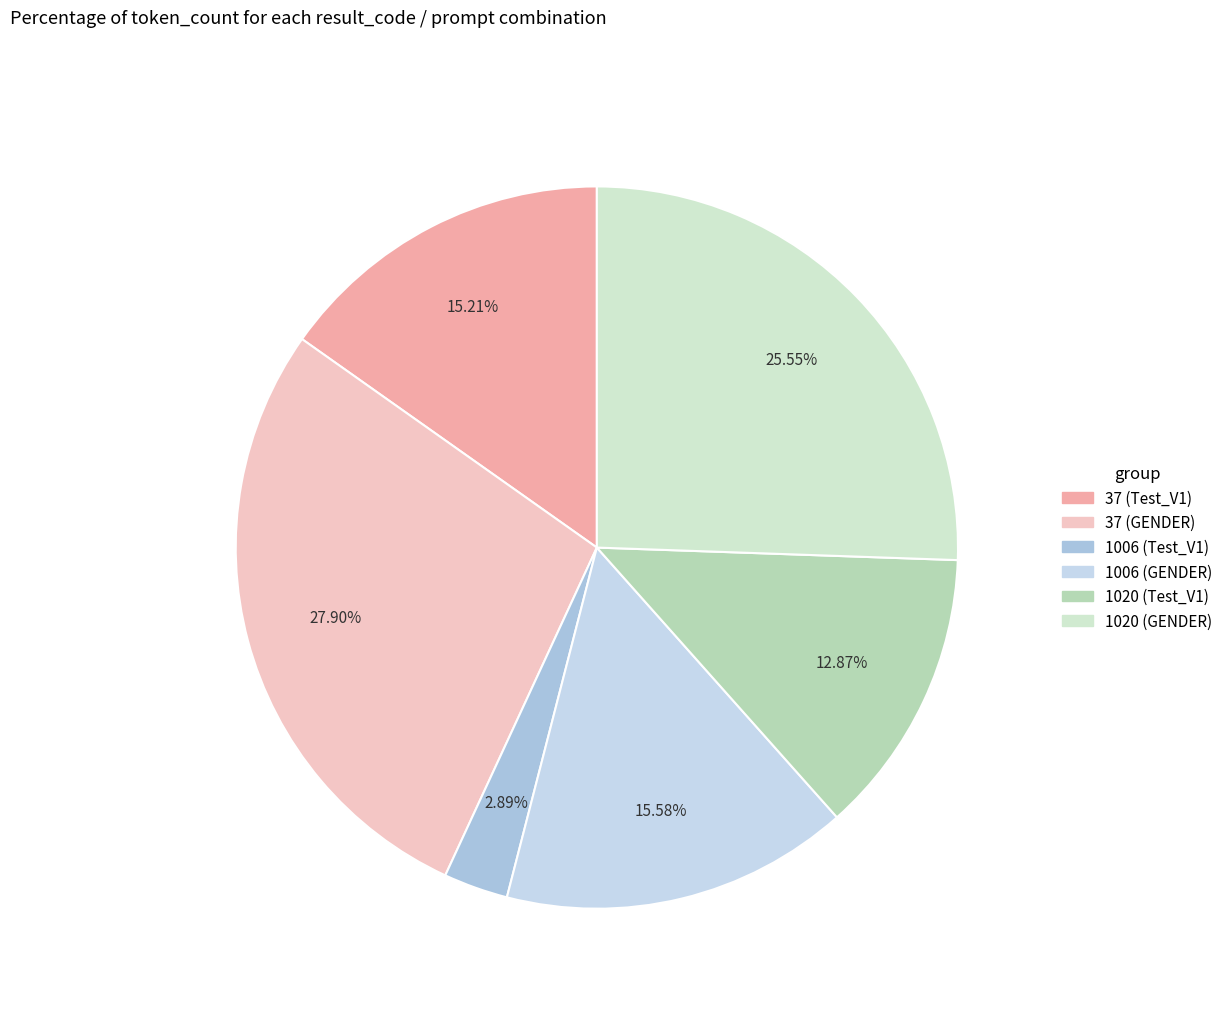

What is the ratio of the value at 37 (Test_V1) to the value at 1006 (GENDER)?

1.0